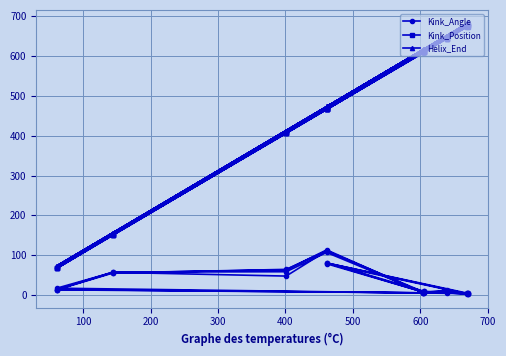

What is the average value of the Kink_Angle series?

33.1